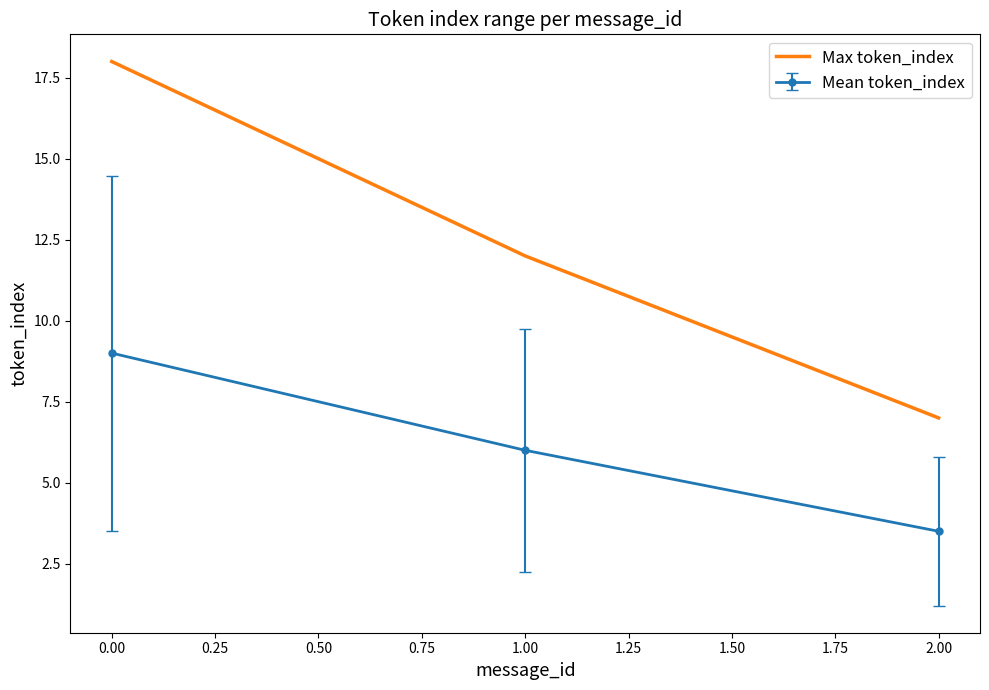

The Max token_index series shows 9.7 at 2.00. True or false?

False